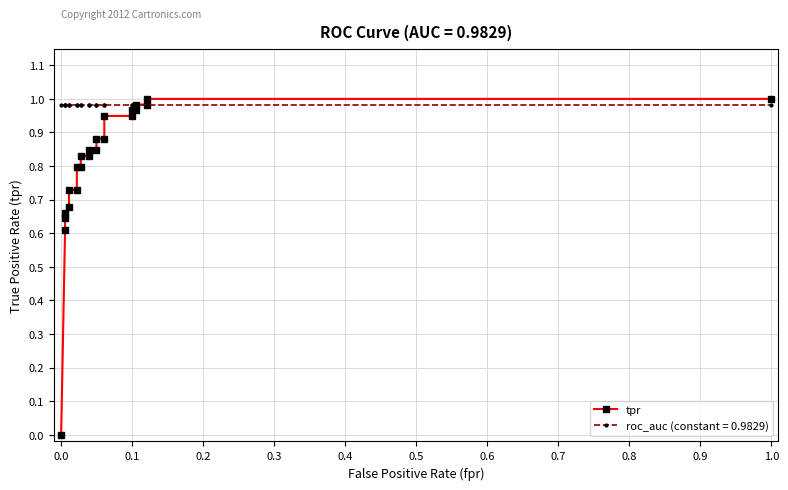

What is the difference between the second highest and minimum values?

1.0